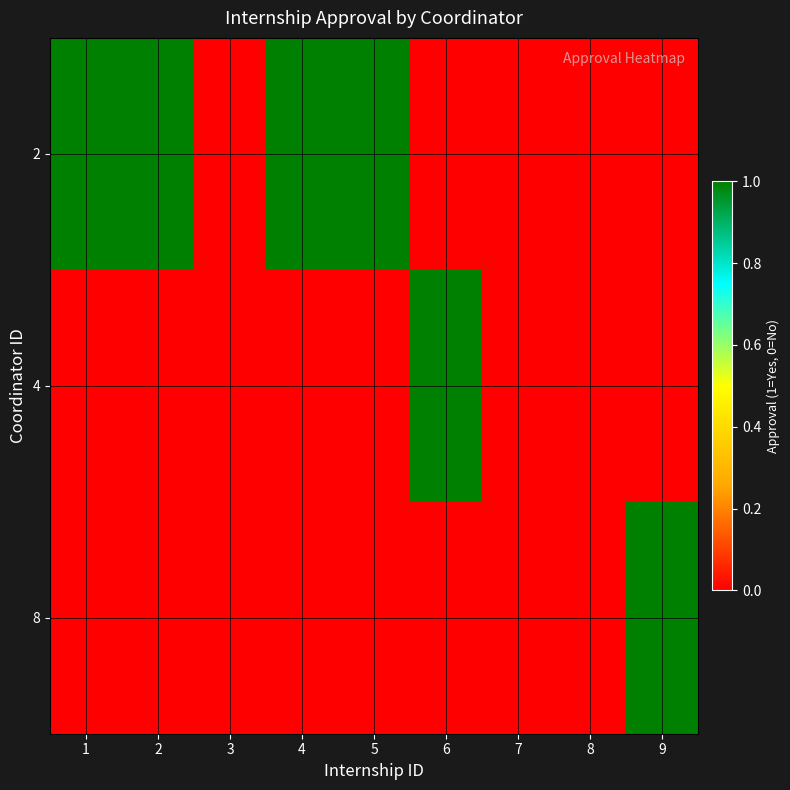

Reading left to right, transcribe all the data shown in this chart.

2: 1=1	2=1	3=0	4=1	5=1	6=0	7=0	8=0	9=0
4: 1=0	2=0	3=0	4=0	5=0	6=1	7=0	8=0	9=0
8: 1=0	2=0	3=0	4=0	5=0	6=0	7=0	8=0	9=1